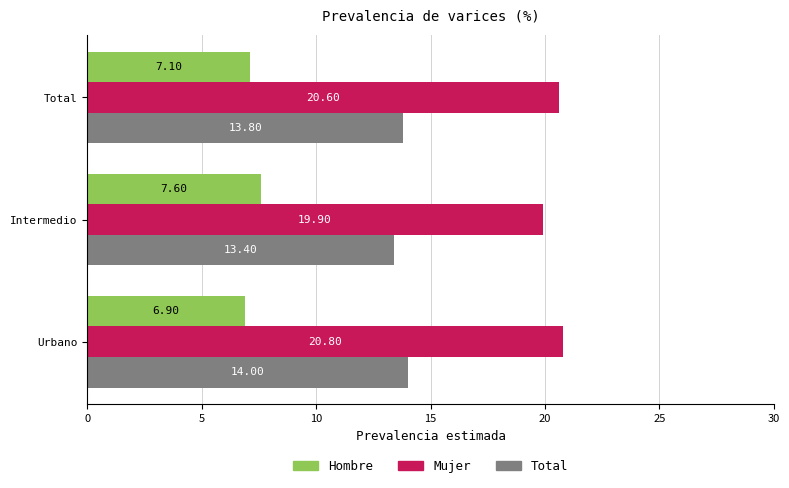

Which series has the largest total across all categories?

Mujer